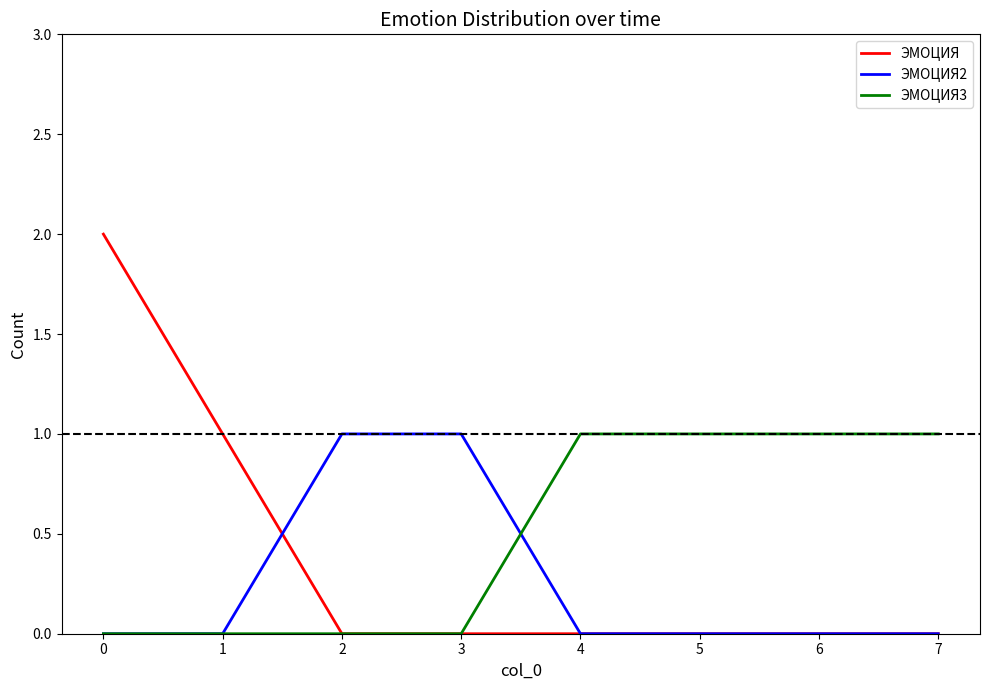

Which series has the largest total across all categories?

ЭМОЦИЯ3